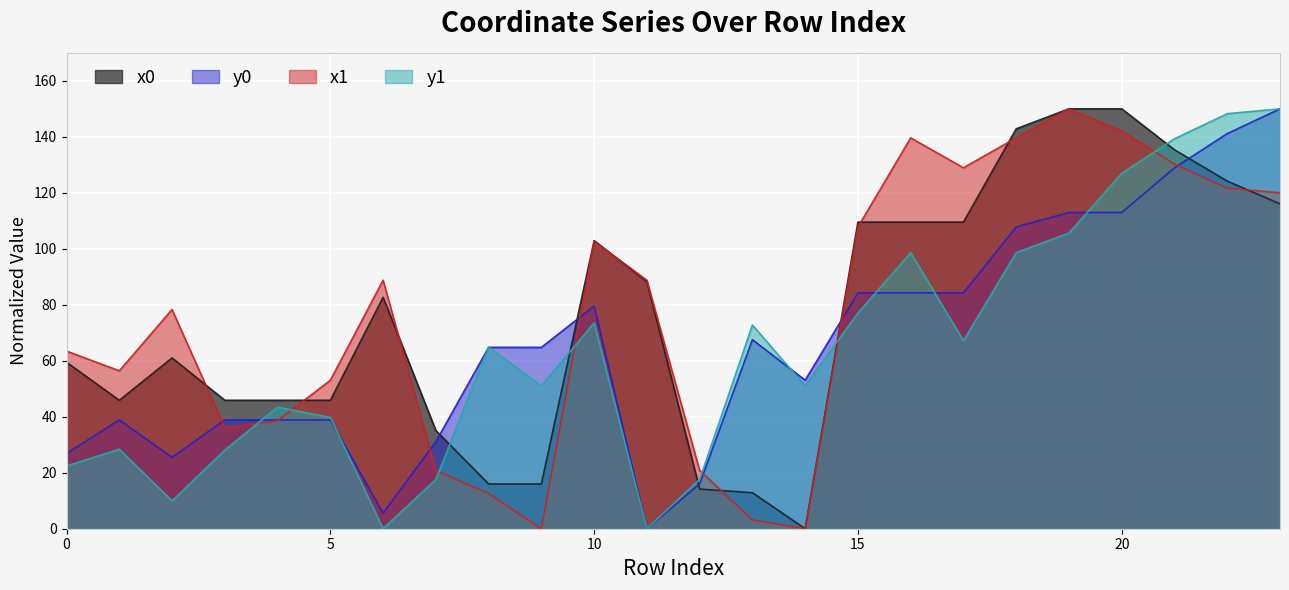

Where does the y1 series first go above 64?

8